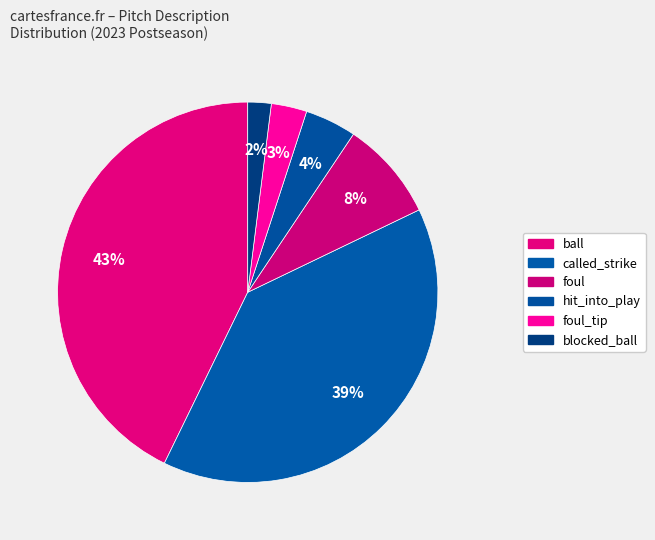

How many slices are in this pie chart?

6